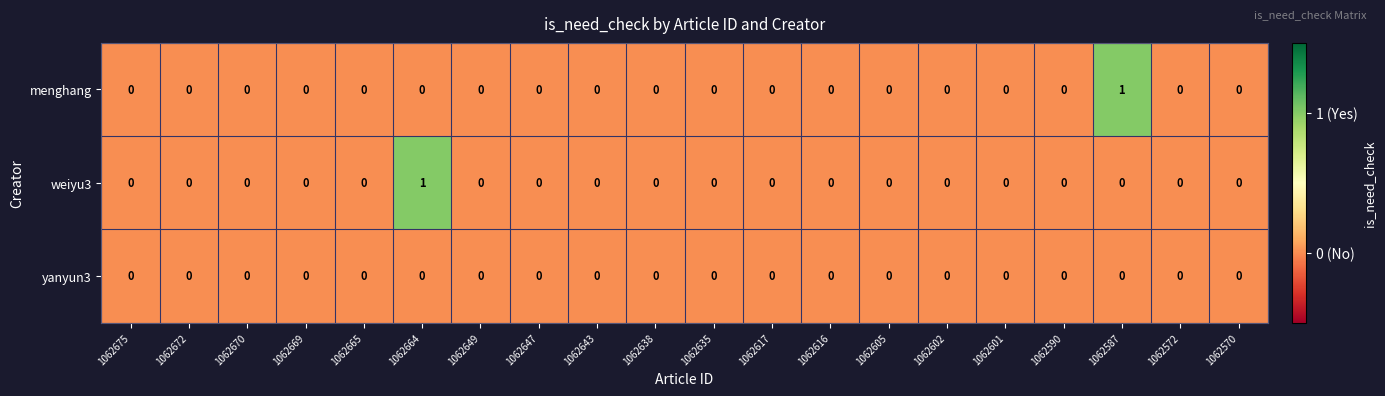

Which series changed the most between 1062664 and 1062649?

weiyu3